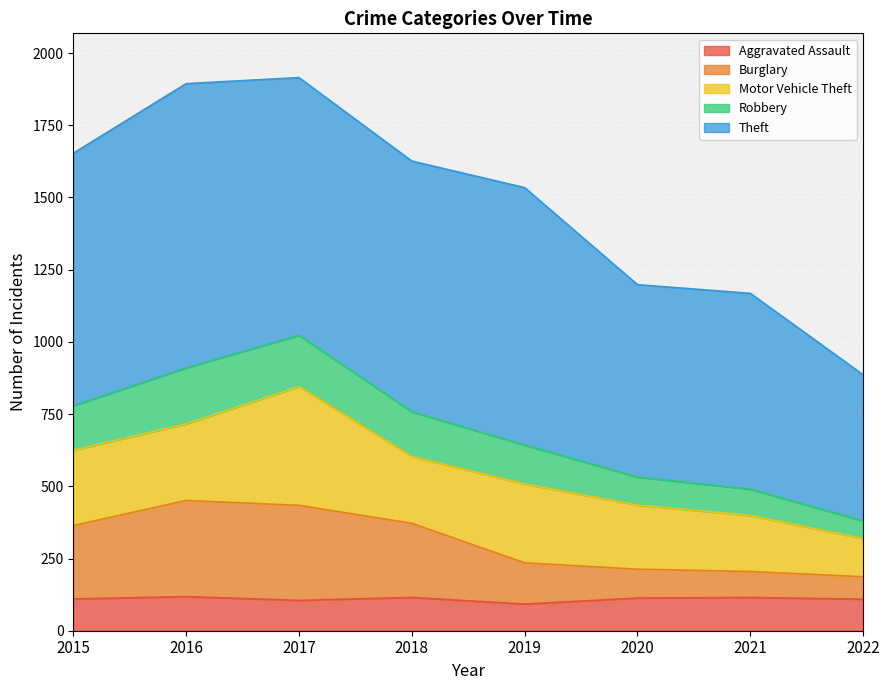

What is the maximum value shown in the chart?

1915